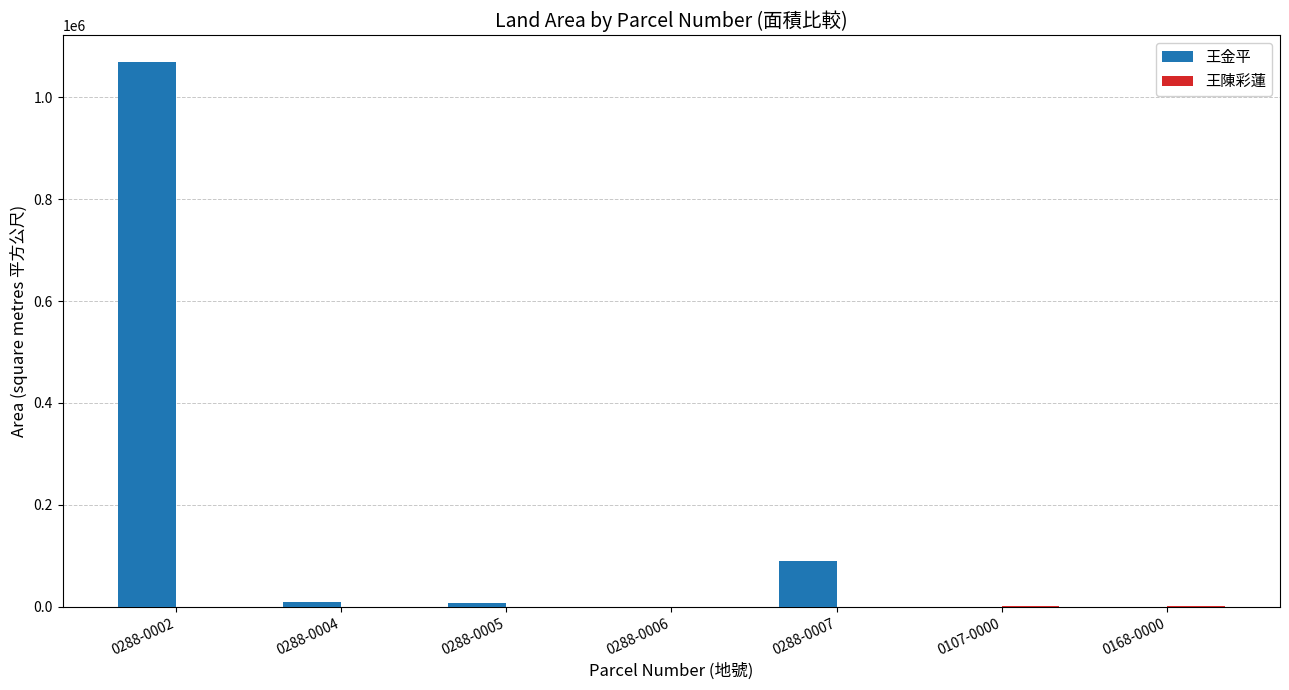

What is the sum of all 王金平 values?

1174492.0